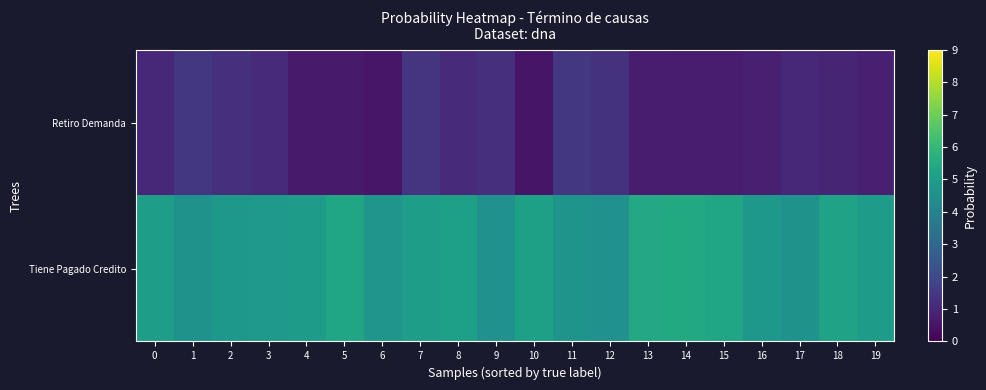

Rank the series by their maximum value, from highest to lowest.

Tiene Pagado Credito, Retiro Demanda